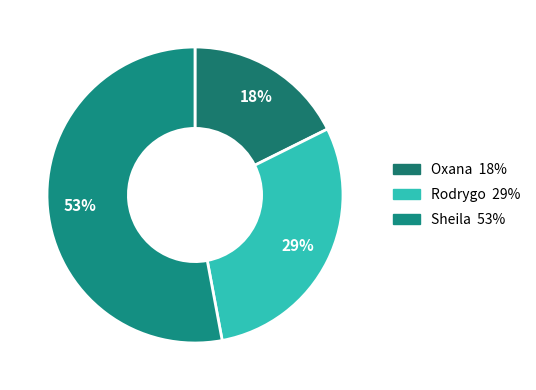

How many segments does this pie chart have?

3